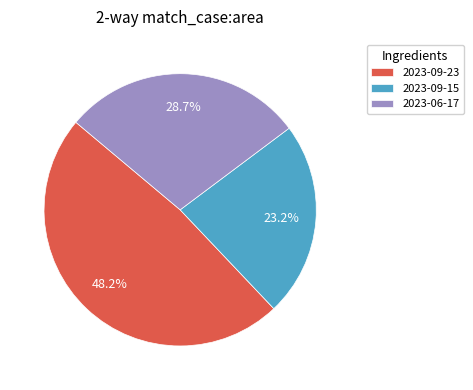

What percentage is the 2023-09-15 slice, to the nearest percent?

23%